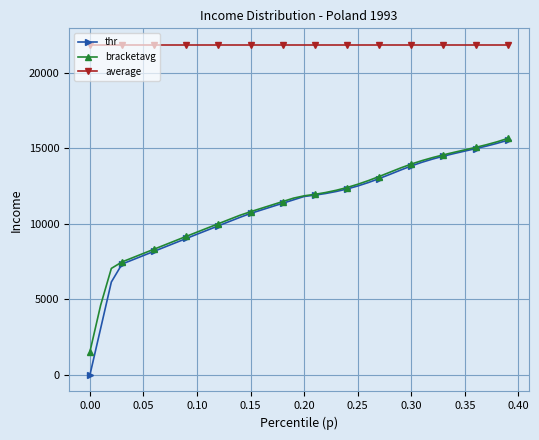

True or false: average and bracketavg cross at least once.

False